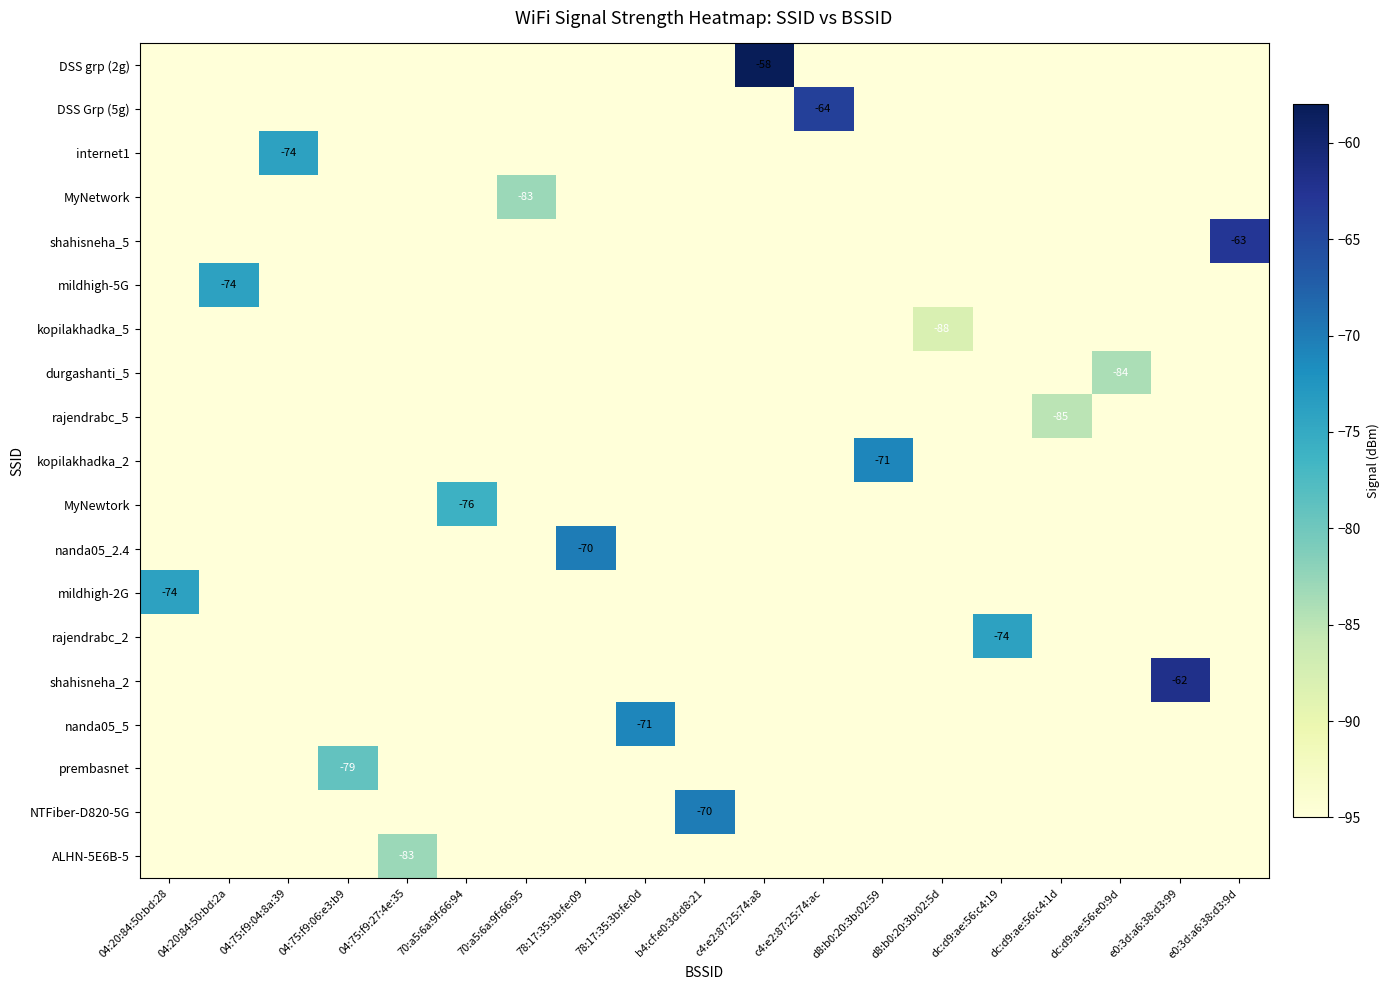

What is the total value across all series at 04:20:84:50:bd:2a?

-1874